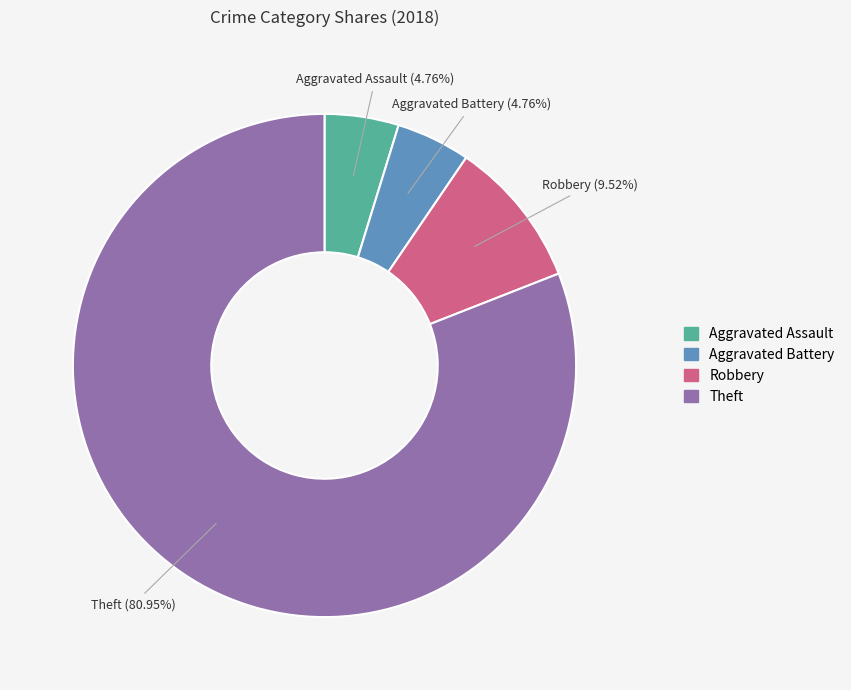

Combined, do Robbery and Theft account for over 50%?

Yes